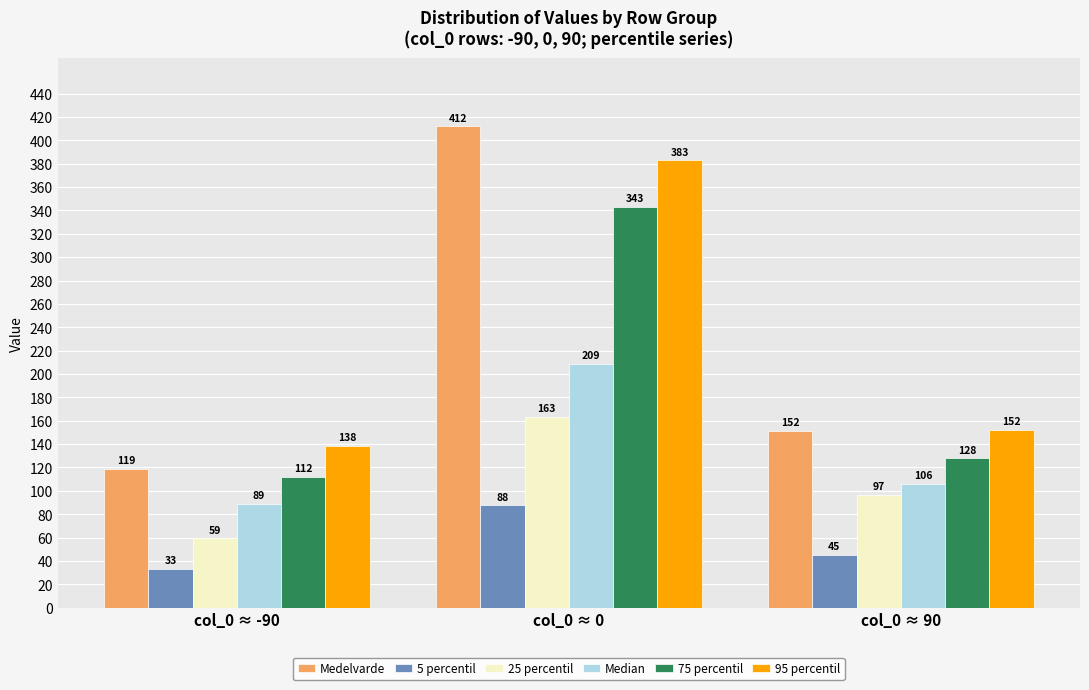

What is the difference between the second highest and minimum values in the 95 percentil series?

14.0